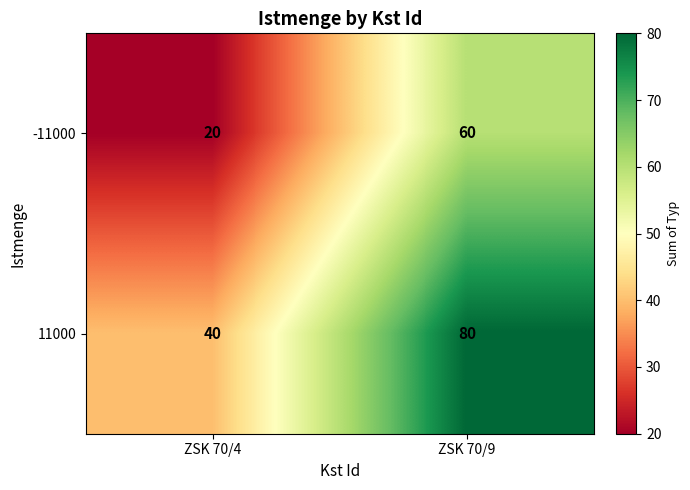

At which category is the sum across all series the highest?

ZSK 70/9